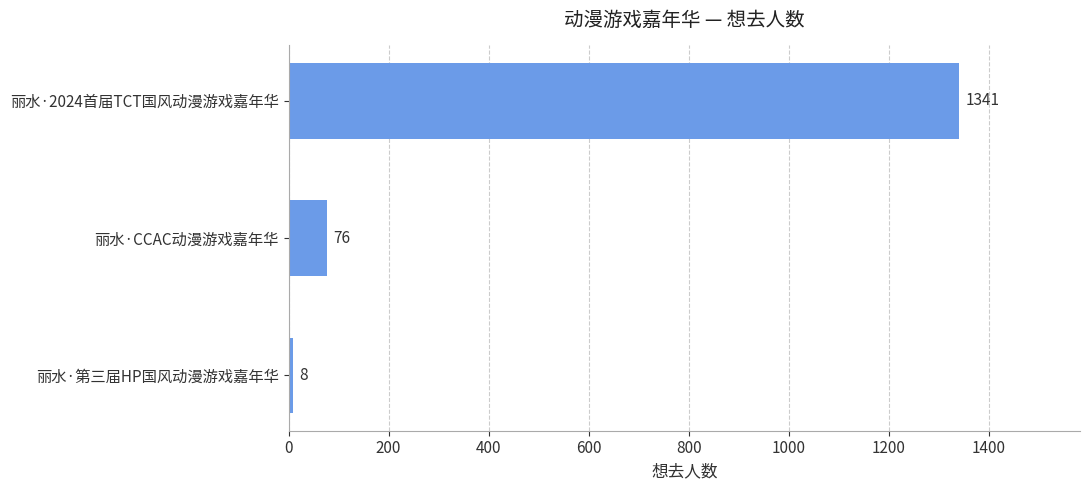

Which category has the lowest value across all series?

丽水·第三届HP国风动漫游戏嘉年华